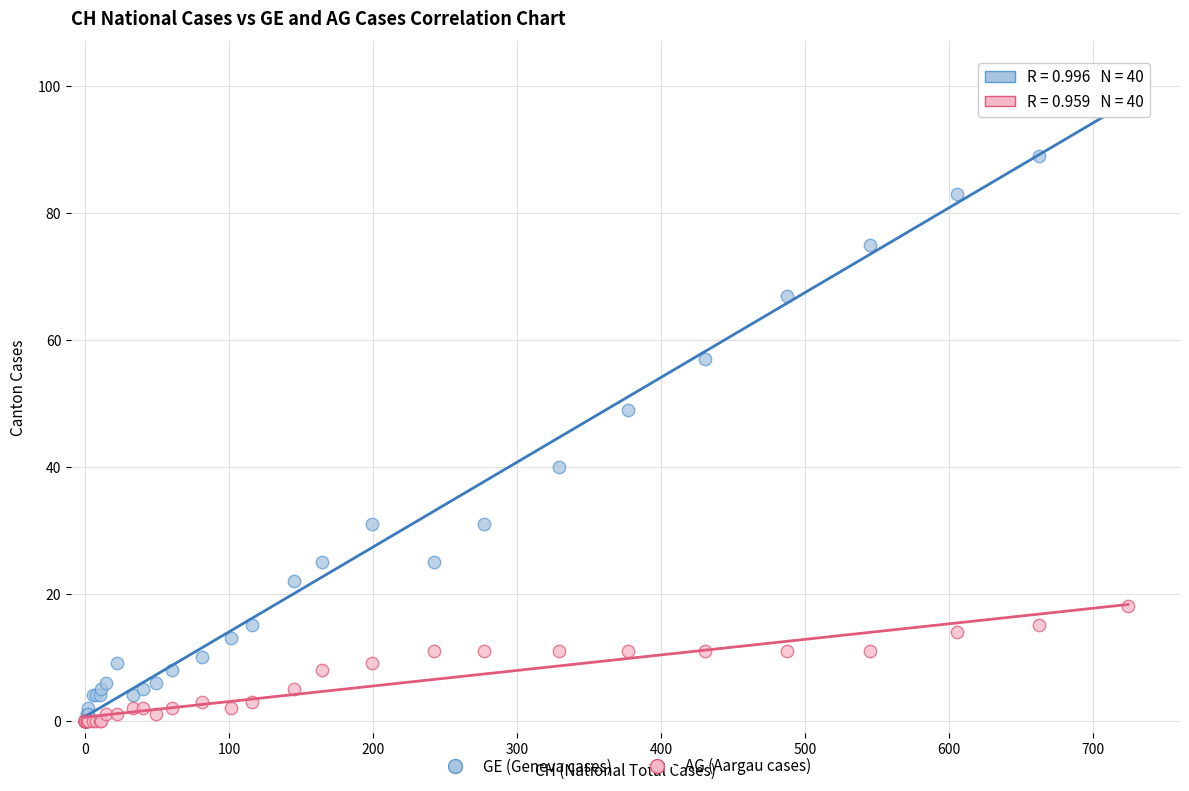

In the GE (Geneva cases) series, what Y value is closest to 51?

49